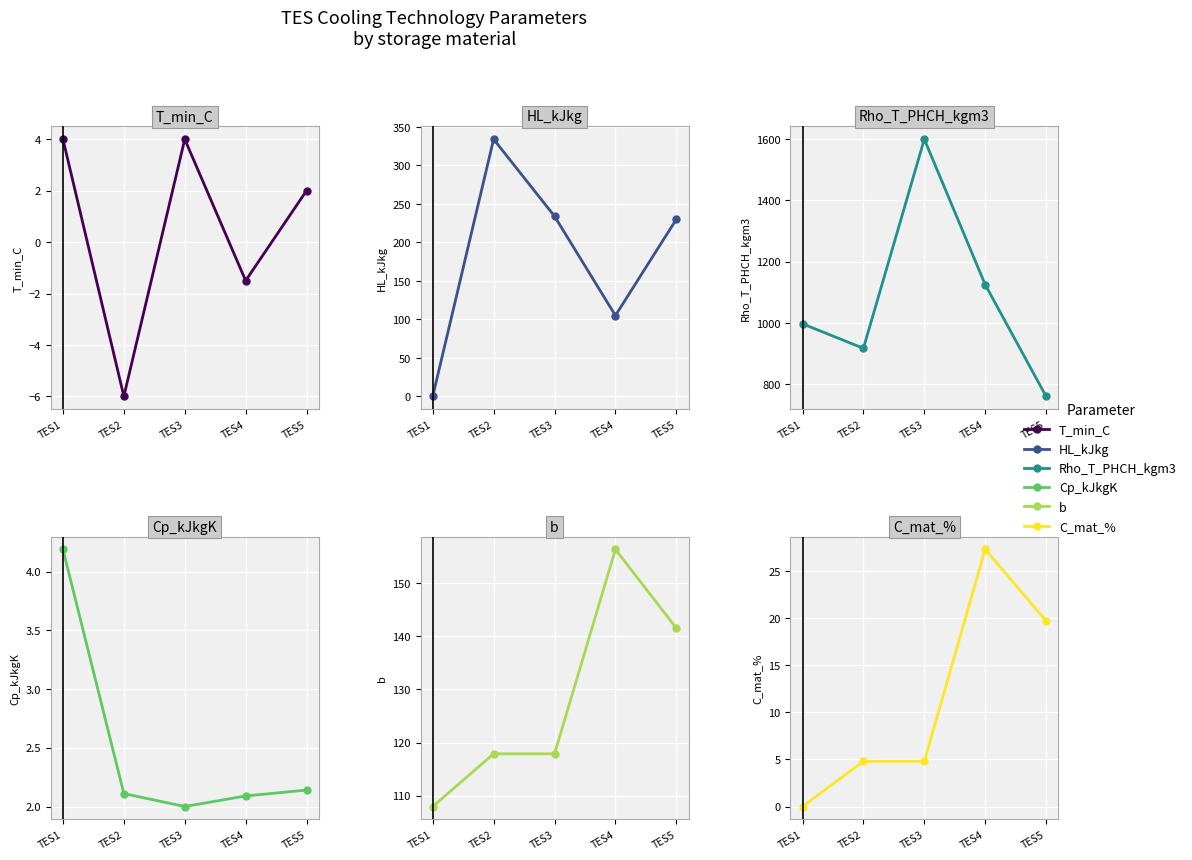

Which label corresponds to the largest value in the chart?

TES3